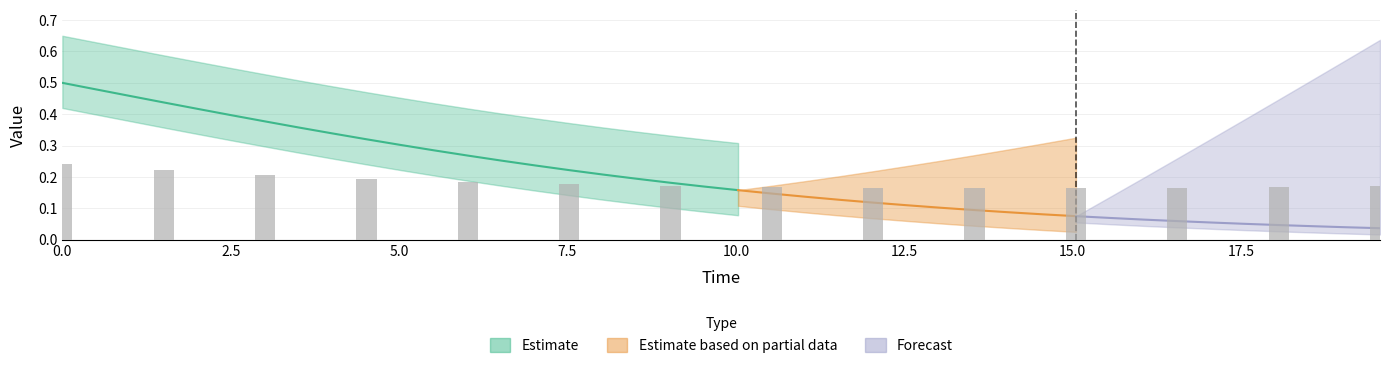

What is the difference between the D values at 19 and 14?

0.1